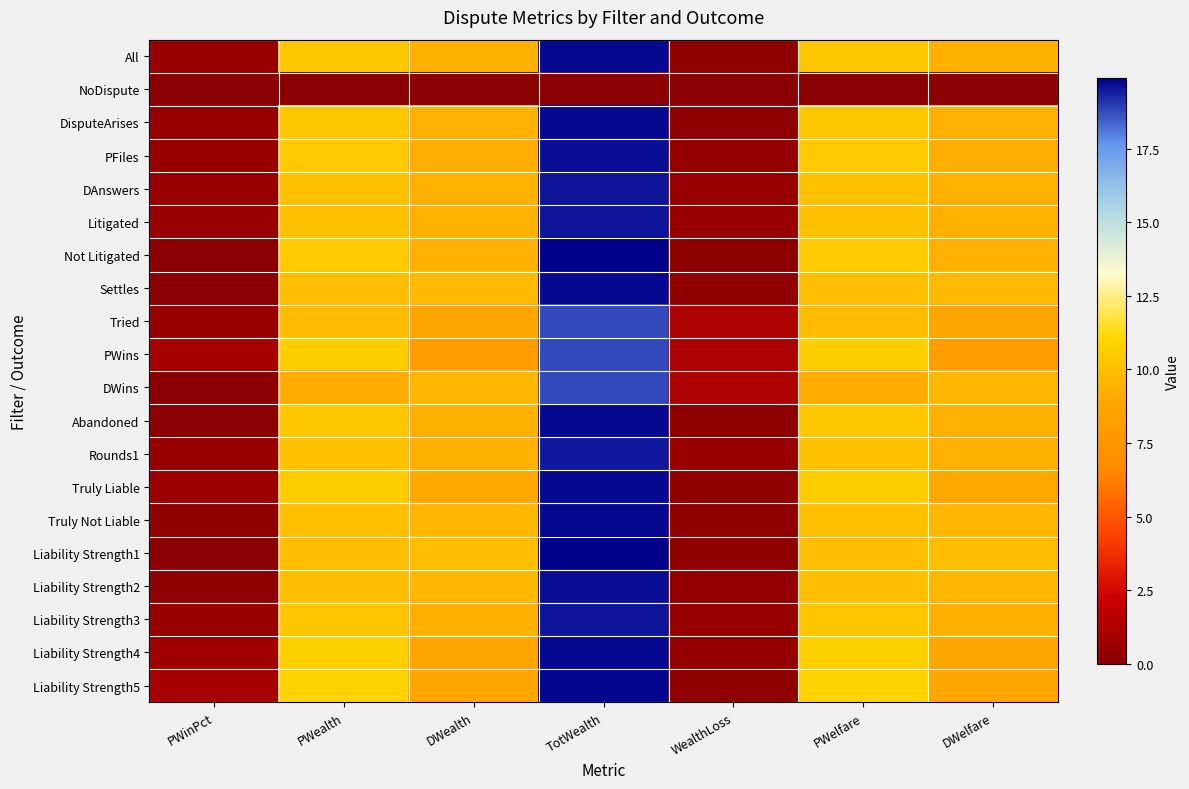

Which series has the widest spread of values?

Not Litigated